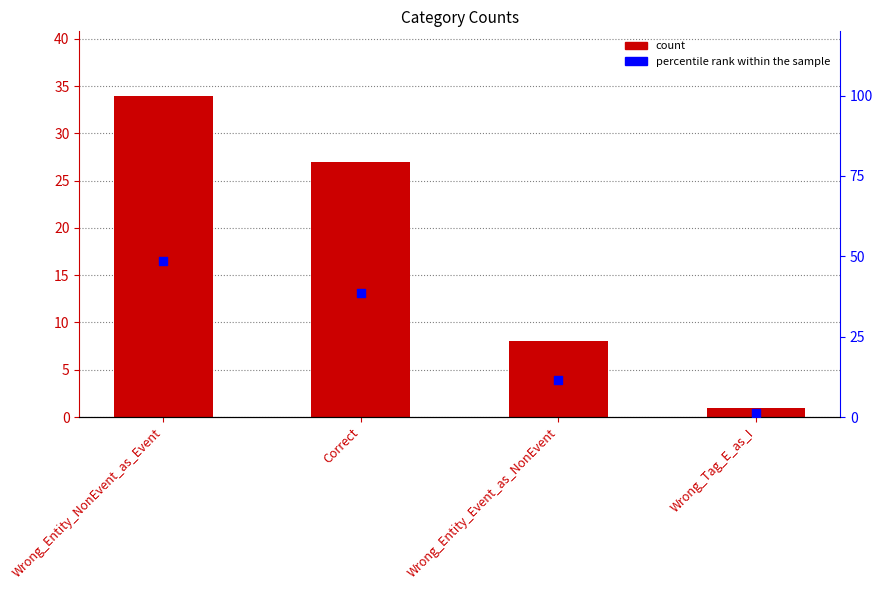

What are all the series names shown in the legend?

count, percentile rank within the sample